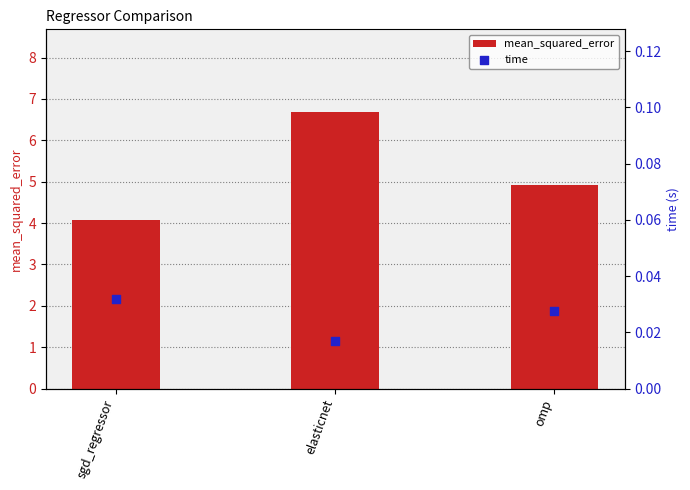

At how many categories does at least one series exceed 3?

3